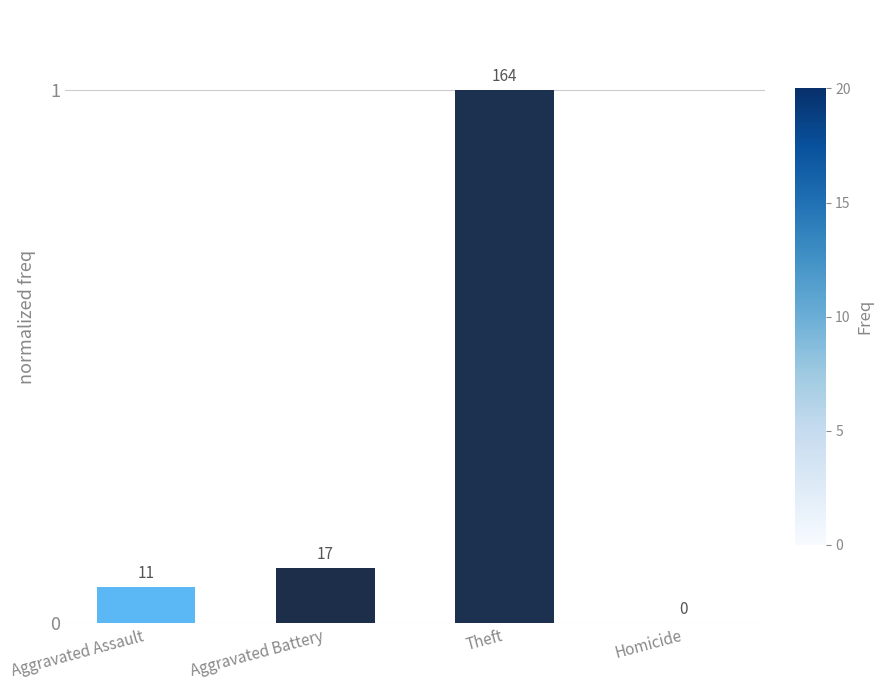

List the labels in order of value, smallest first.

Homicide, Aggravated Assault, Aggravated Battery, Theft